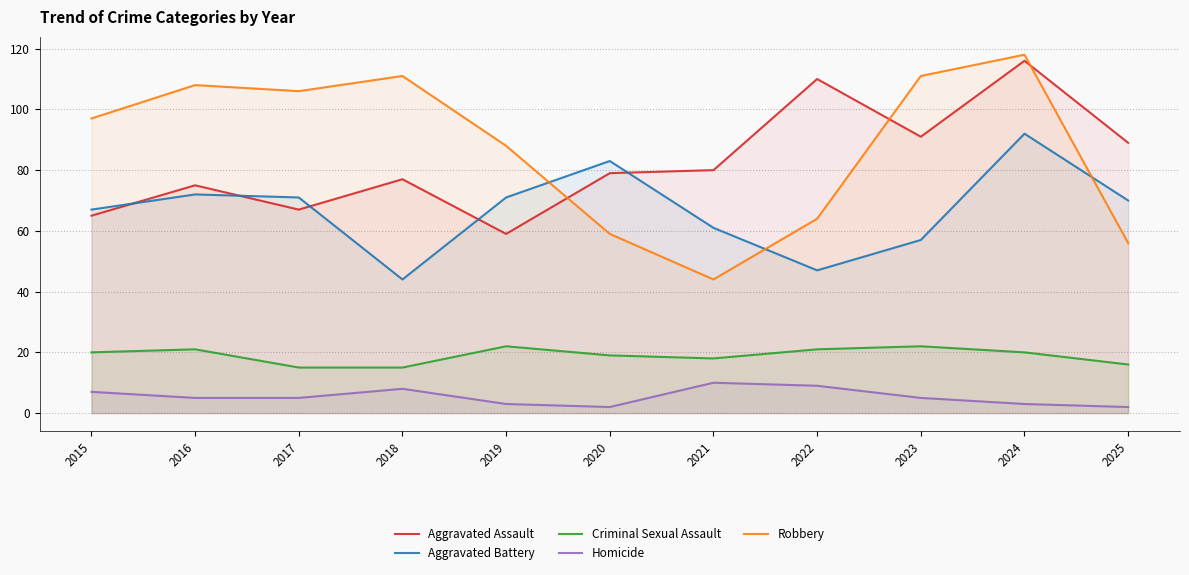

How many lines are shown in the chart?

5